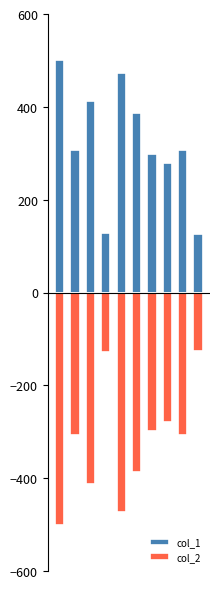

What is the difference between the highest and lowest values at 9?

252.0